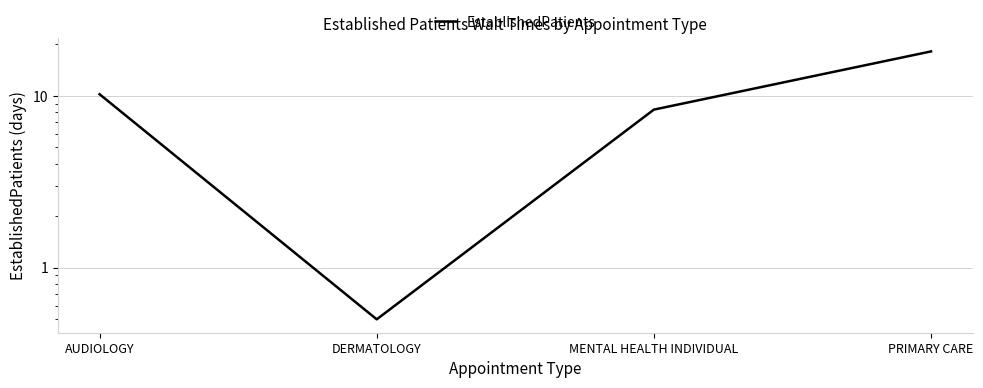

How many points are lower than both their immediate neighbors (excluding endpoints)?

1